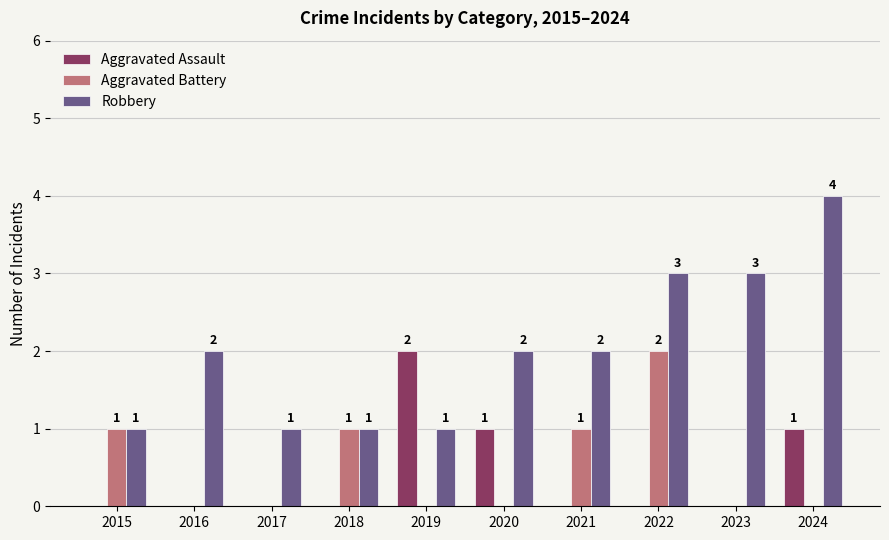

How many distinct data groups are displayed?

3